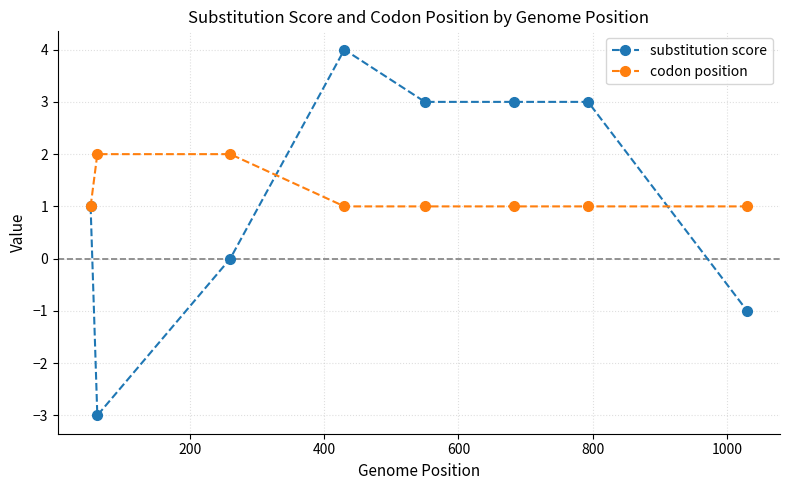

What is the highest value of the substitution score series?

4